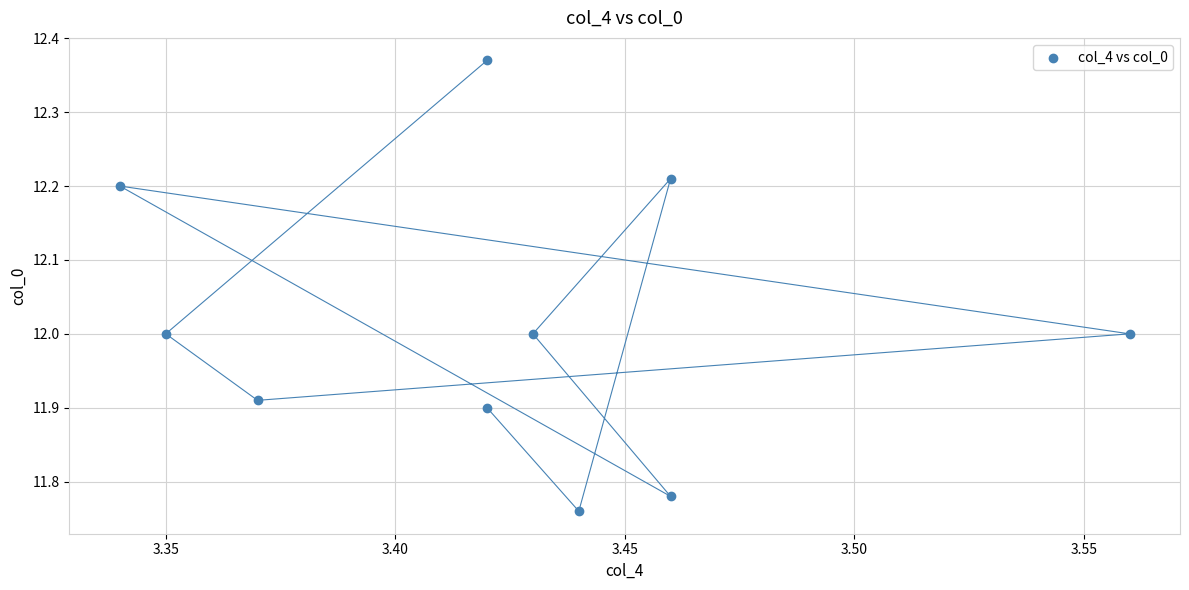

What is the average Y value?

12.0